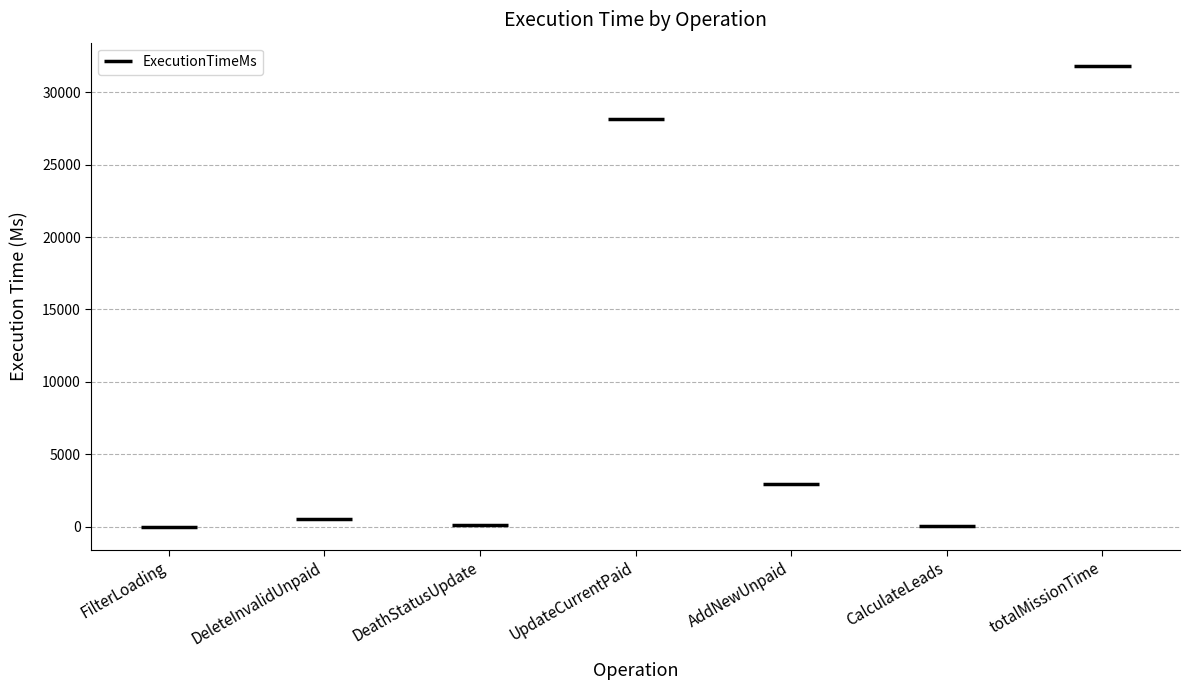

Is it true that the value at totalMissionTime is 43888?

False